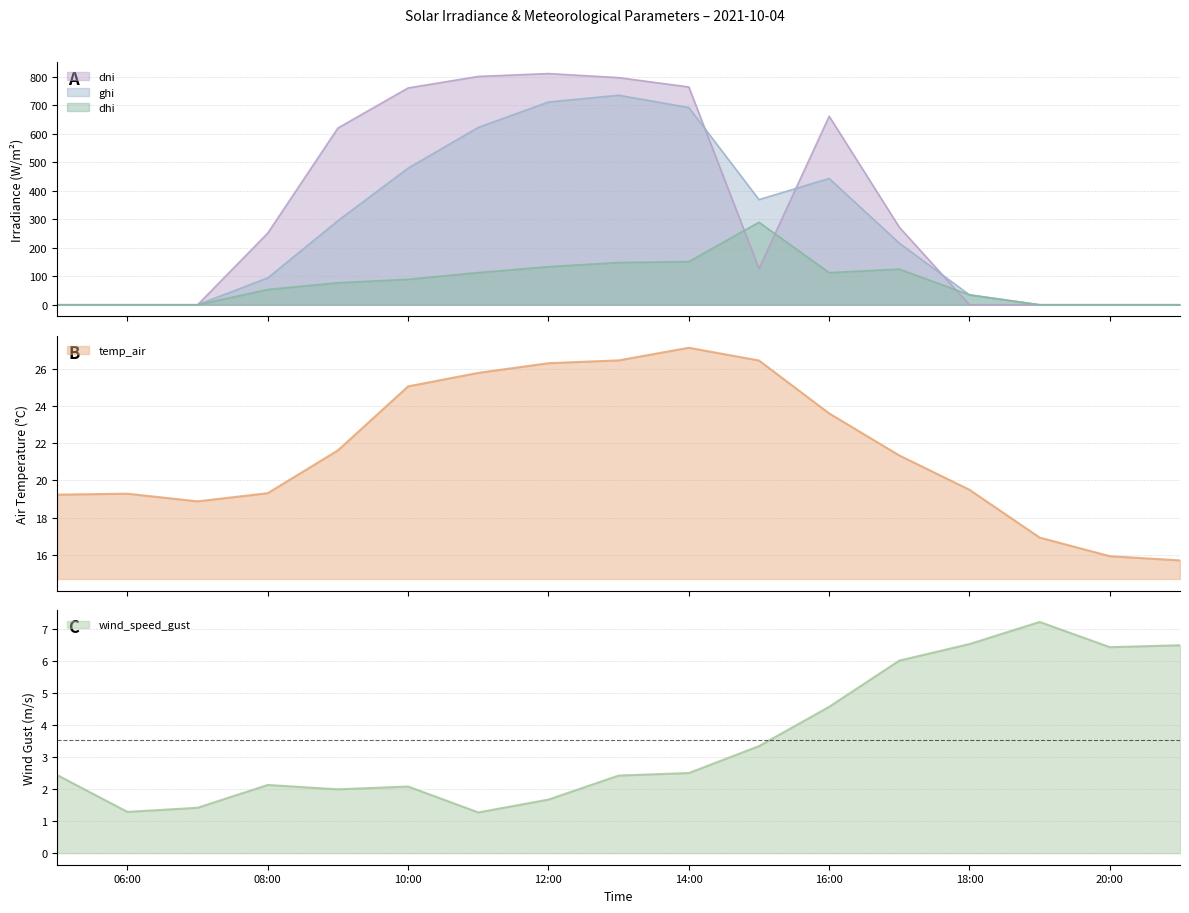

What is the minimum value for temp_air?

15.7